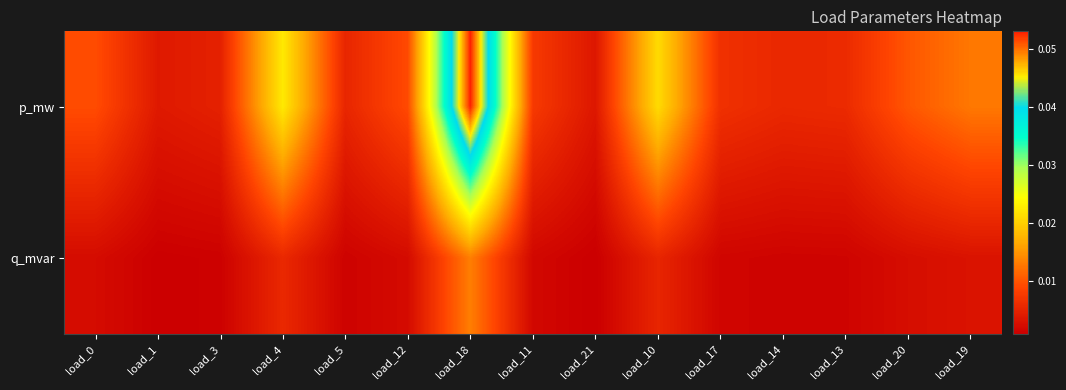

Reading right to left, transcribe all the data shown in this chart.

p_mw: load_19=0.0	load_20=0.0	load_13=0.0	load_14=0.0	load_17=0.0	load_10=0.0	load_21=0.0	load_11=0.0	load_18=0.1	load_12=0.0	load_5=0.0	load_4=0.0	load_3=0.0	load_1=0.0	load_0=0.0
q_mvar: load_19=0.0	load_20=0.0	load_13=0.0	load_14=0.0	load_17=0.0	load_10=0.0	load_21=0.0	load_11=0.0	load_18=0.0	load_12=0.0	load_5=0.0	load_4=0.0	load_3=0.0	load_1=0.0	load_0=0.0